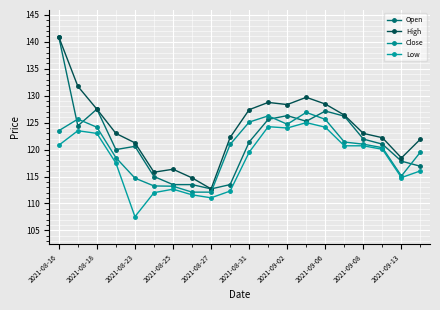

How many lines are shown in the chart?

4